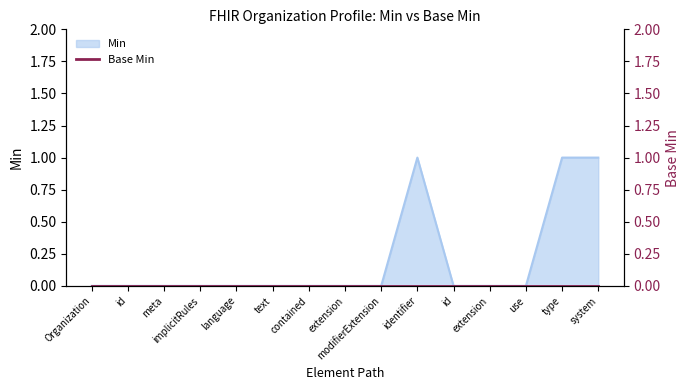

What is the label of the 6th point from the left?

text